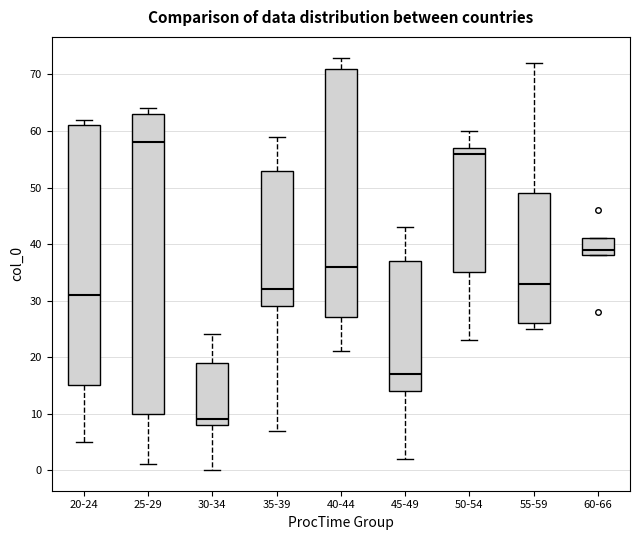

Reading left to right, read every box against the y-axis: the position of its median line, the range the box covers, and the ends of its whiskers. The values are not printed on the chart, so give them approximately, as read against the axis.

20-24: median 31, box 15 to 61, whiskers 5 to 62
25-29: median 58, box 10 to 63, whiskers 1 to 64
30-34: median 9, box 8 to 19, whiskers 0 to 24
35-39: median 32, box 29 to 53, whiskers 7 to 59
40-44: median 36, box 27 to 71, whiskers 21 to 73
45-49: median 17, box 14 to 37, whiskers 2 to 43
50-54: median 56, box 35 to 57, whiskers 23 to 60
55-59: median 33, box 26 to 49, whiskers 25 to 72
60-66: median 39, box 38 to 41, whiskers 38 to 41